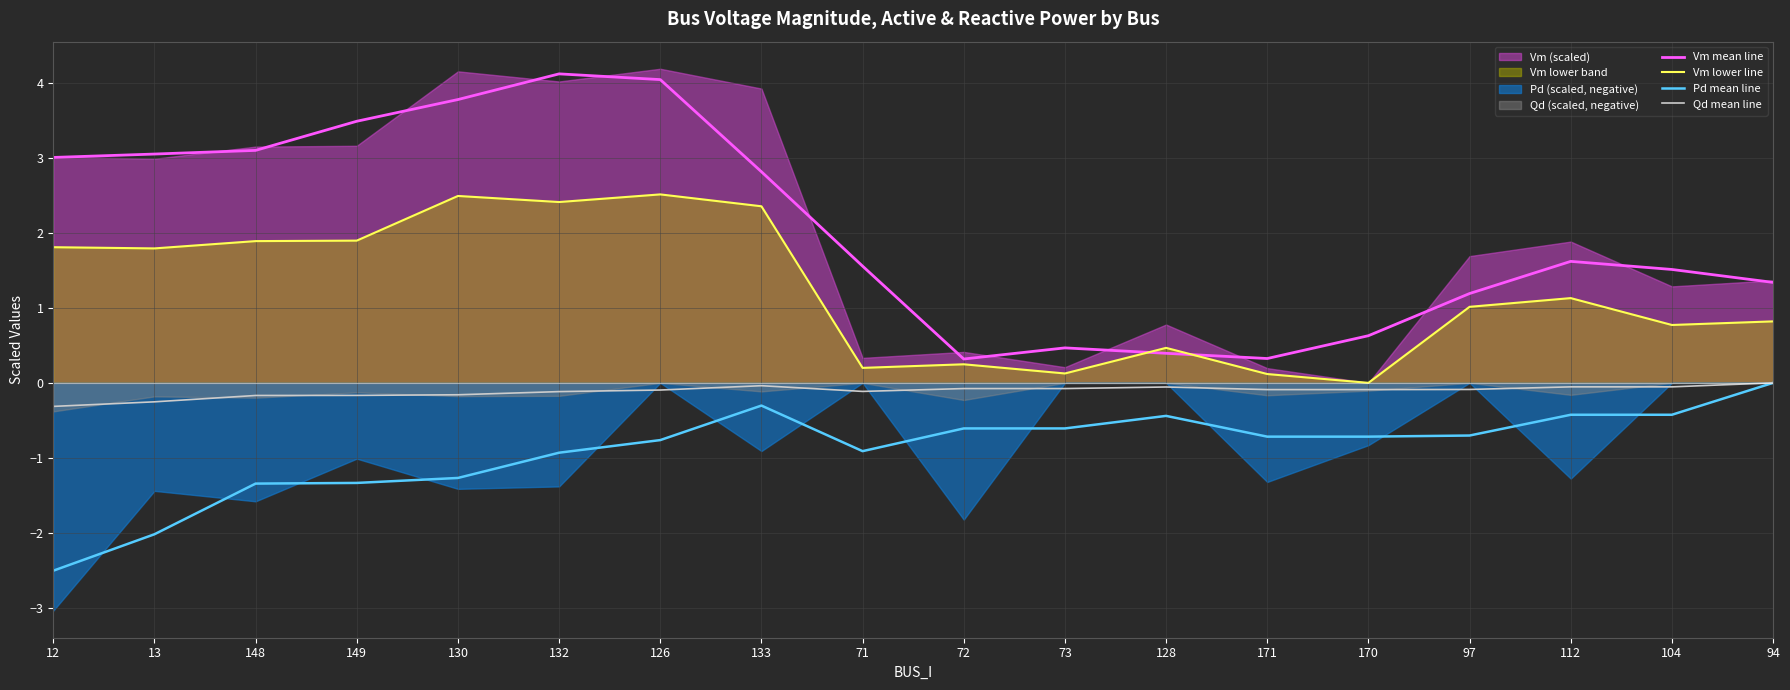

True or false: Qd mean line has a value of -0.1 at 71.

True